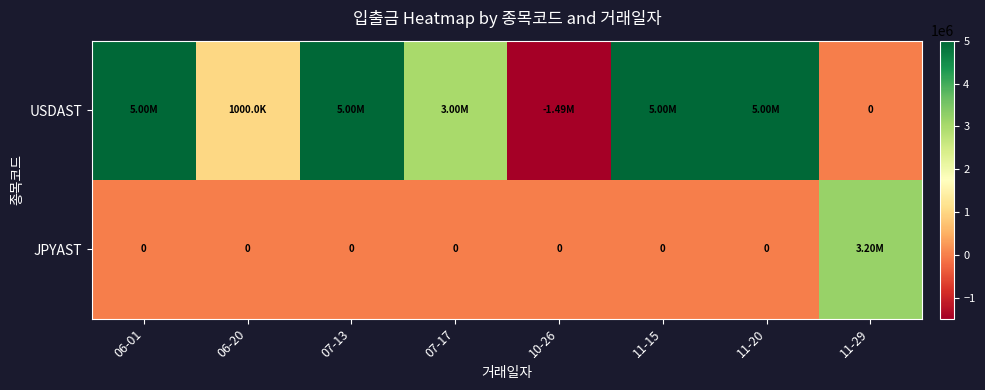

Which series has the widest spread of values?

USDAST